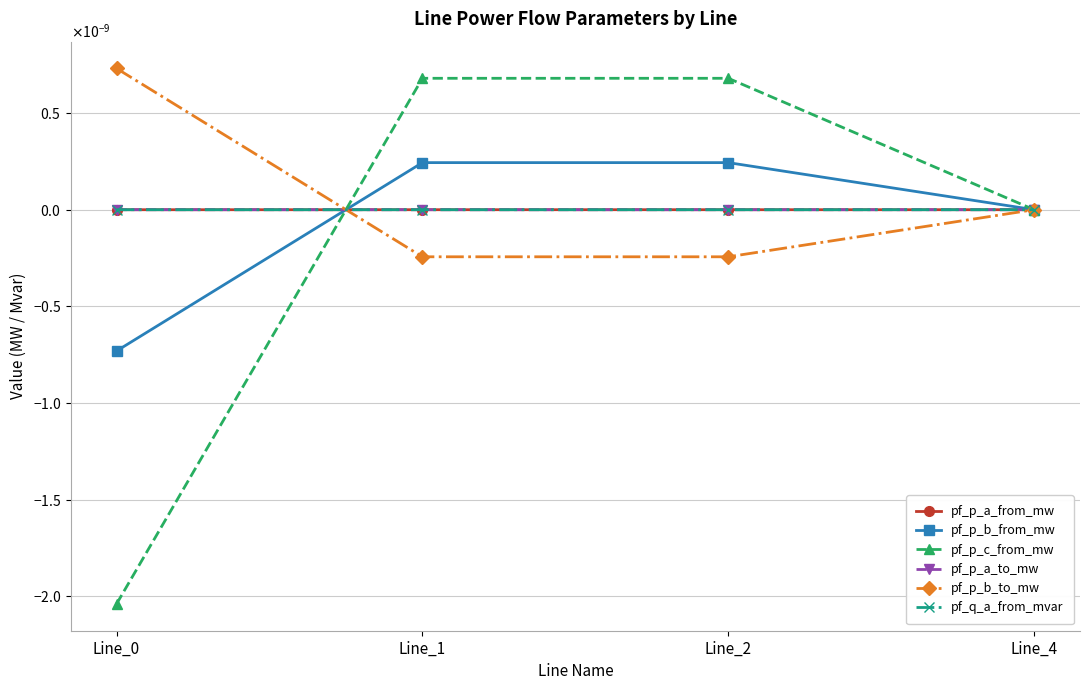

Between Line_0 and Line_2, which is larger?

Line_2